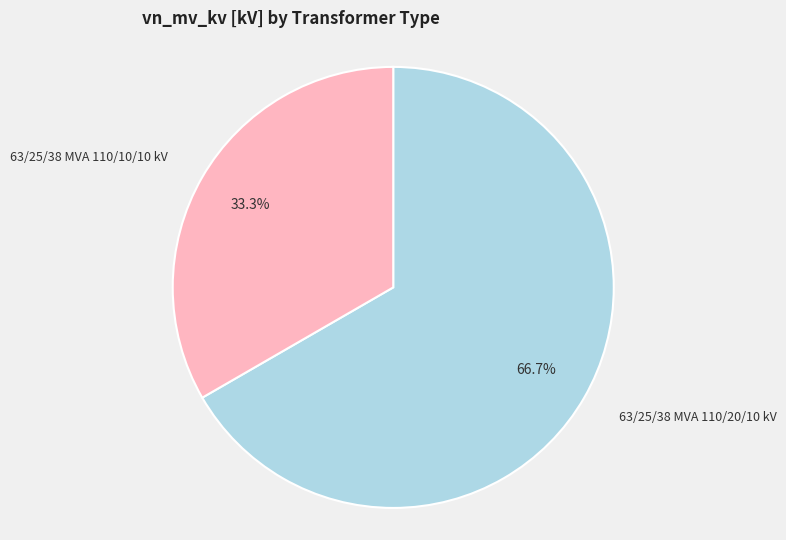

Which slice is the smallest?

63/25/38 MVA 110/10/10 kV